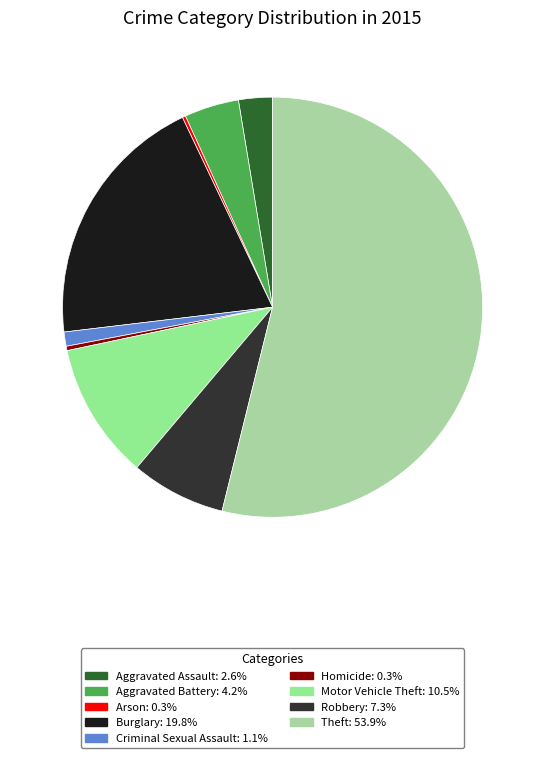

What is the change in value from Burglary to Robbery?

-149